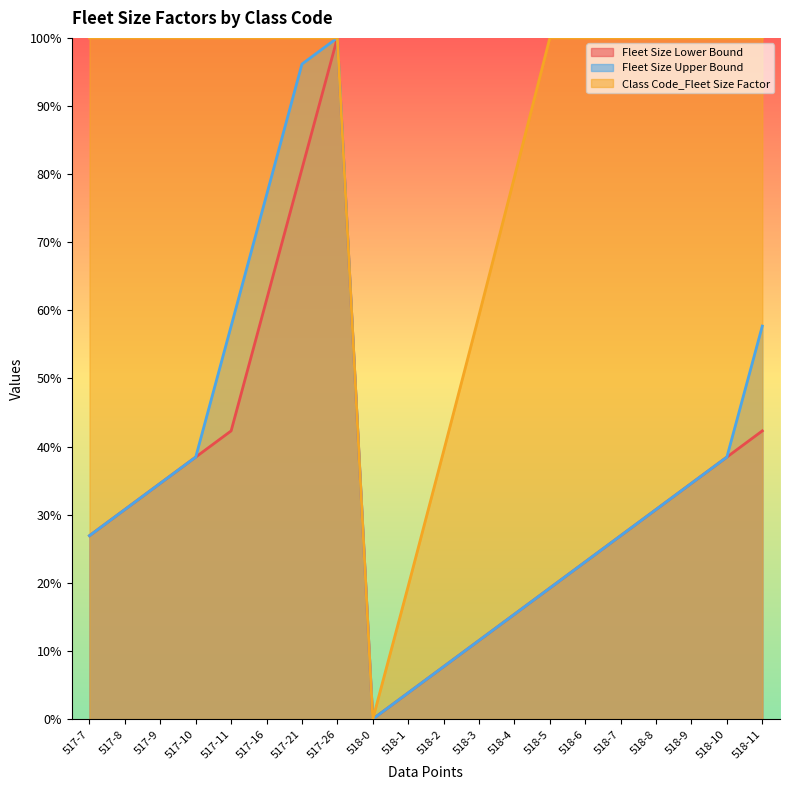

Which series has the largest total across all categories?

Class Code_Fleet Size Factor